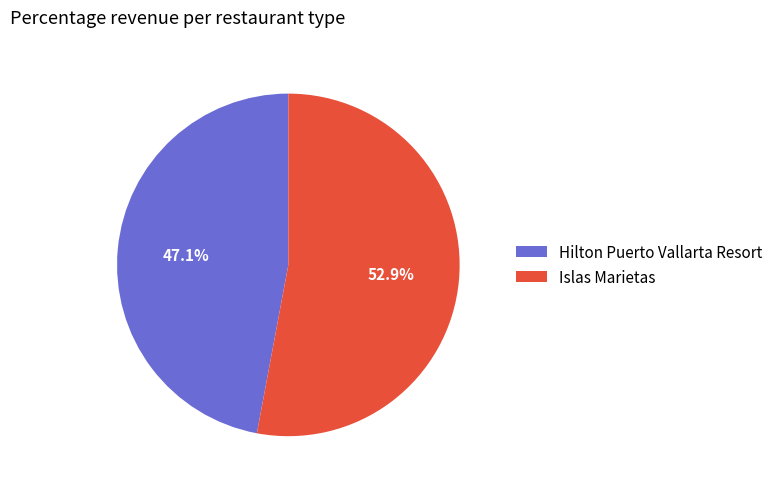

What is the ratio of the value at Islas Marietas to the value at Hilton Puerto Vallarta Resort?

1.1